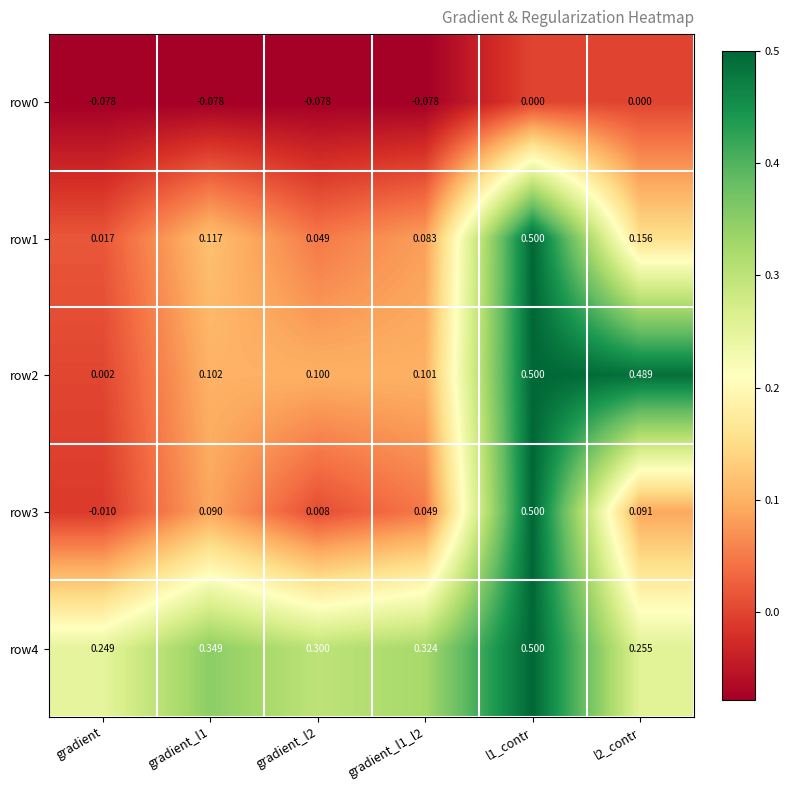

Which category has the lowest value in the row3 series?

gradient